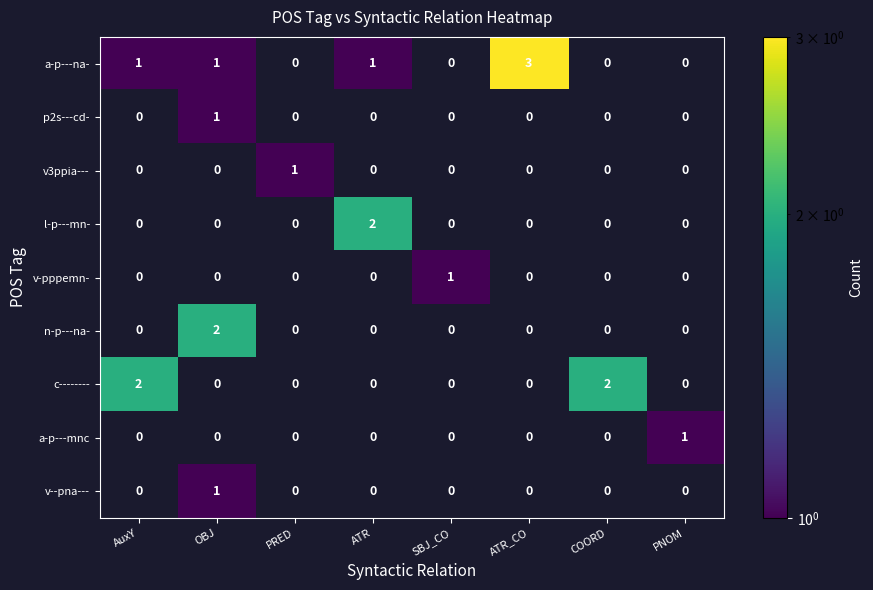

Is it true that v--pna--- equals 2 at OBJ?

False